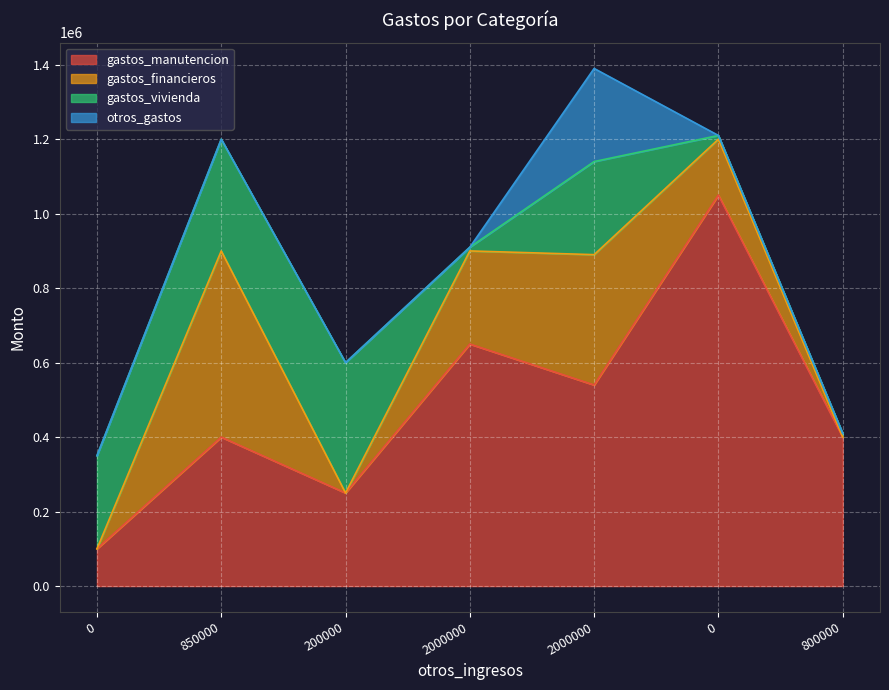

Reading left to right, what are all the values shown in this chart?

gastos_manutencion: 100000	400000	250000	650000	540000	1050000	400000
gastos_financieros: 0	500000	0	250000	350000	150000	0
gastos_vivienda: 250000	300000	350000	10000	250000	10000	10000
otros_gastos: 0	0	0	0	250000	0	0